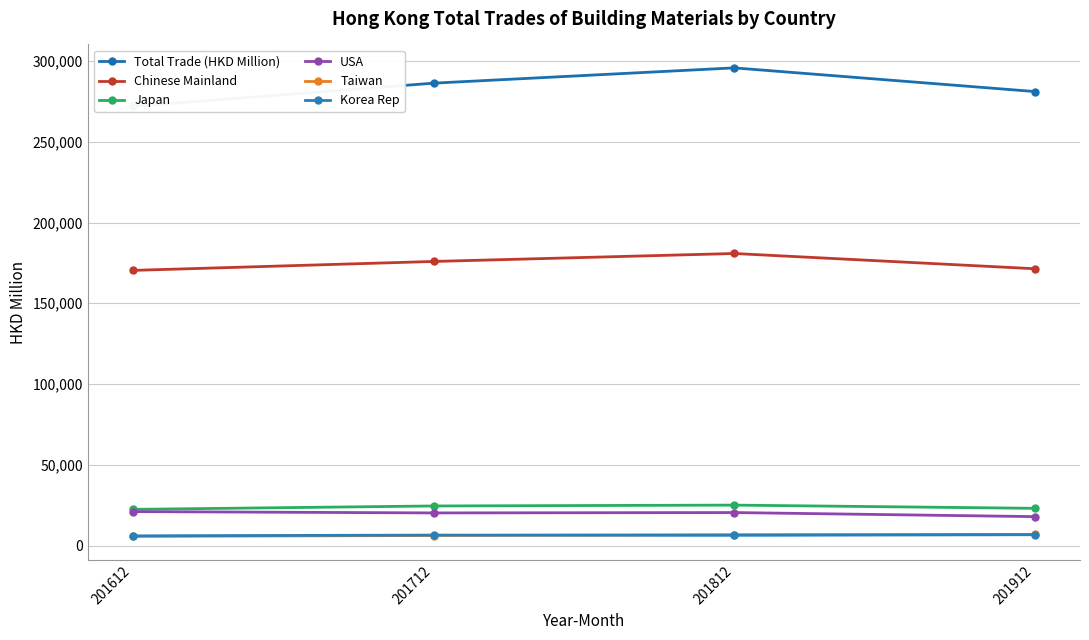

How many data points does each series have?

4